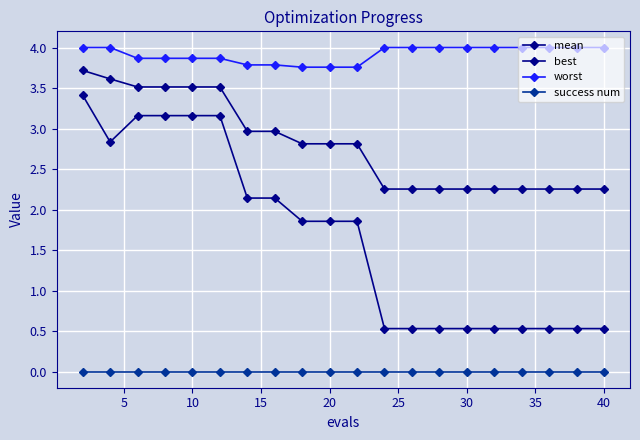

How many categories are shown in the chart?

20